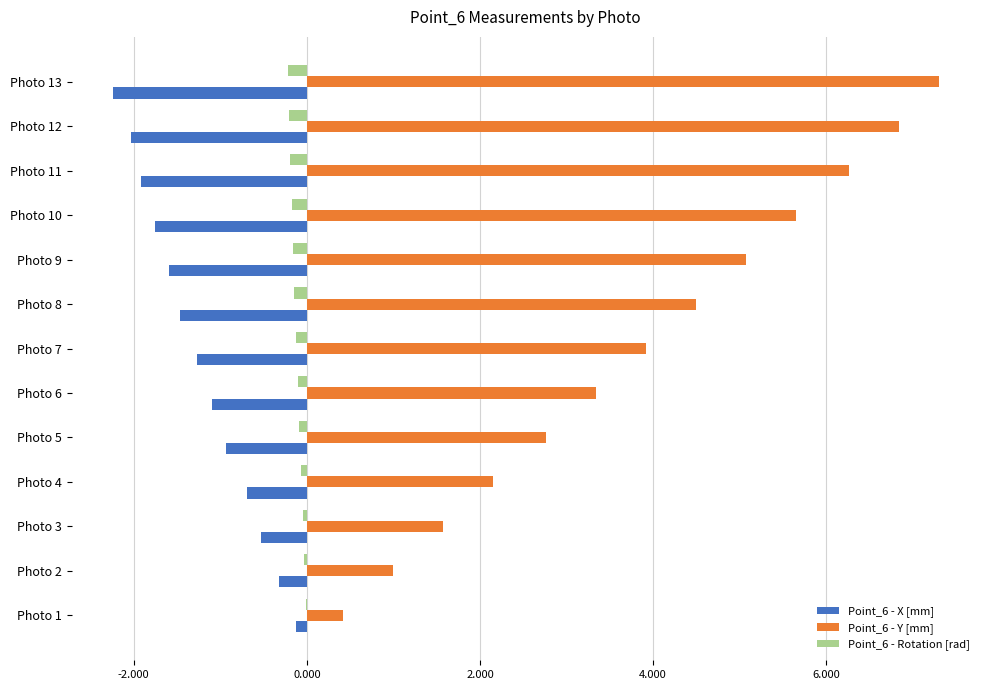

The value of Point_6 - X [mm] at Photo 5 is -0.9. True or false?

True